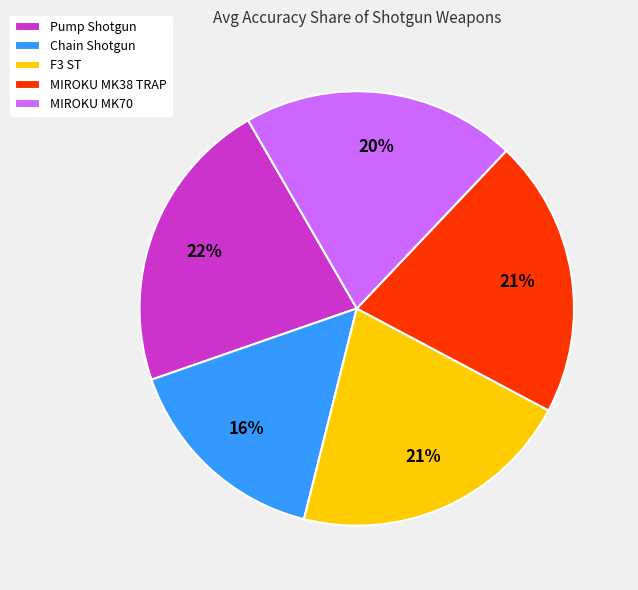

Which slice is the largest?

Pump Shotgun